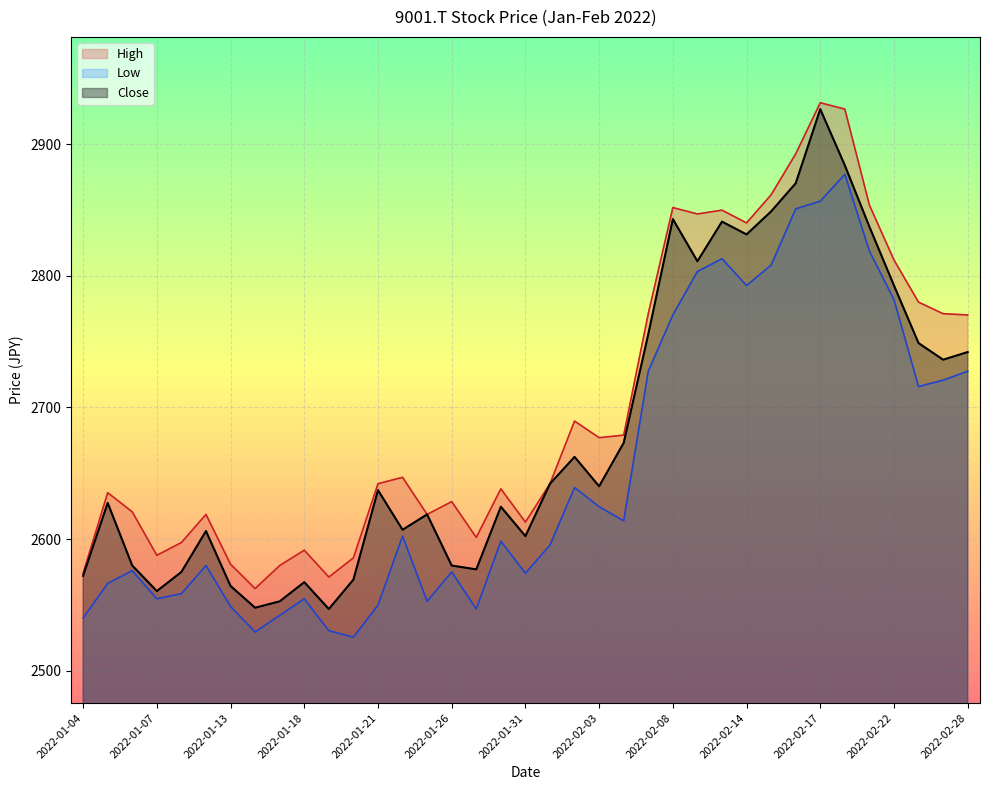

What is the spread (max minus min) of values at 2022-01-06?

44.6